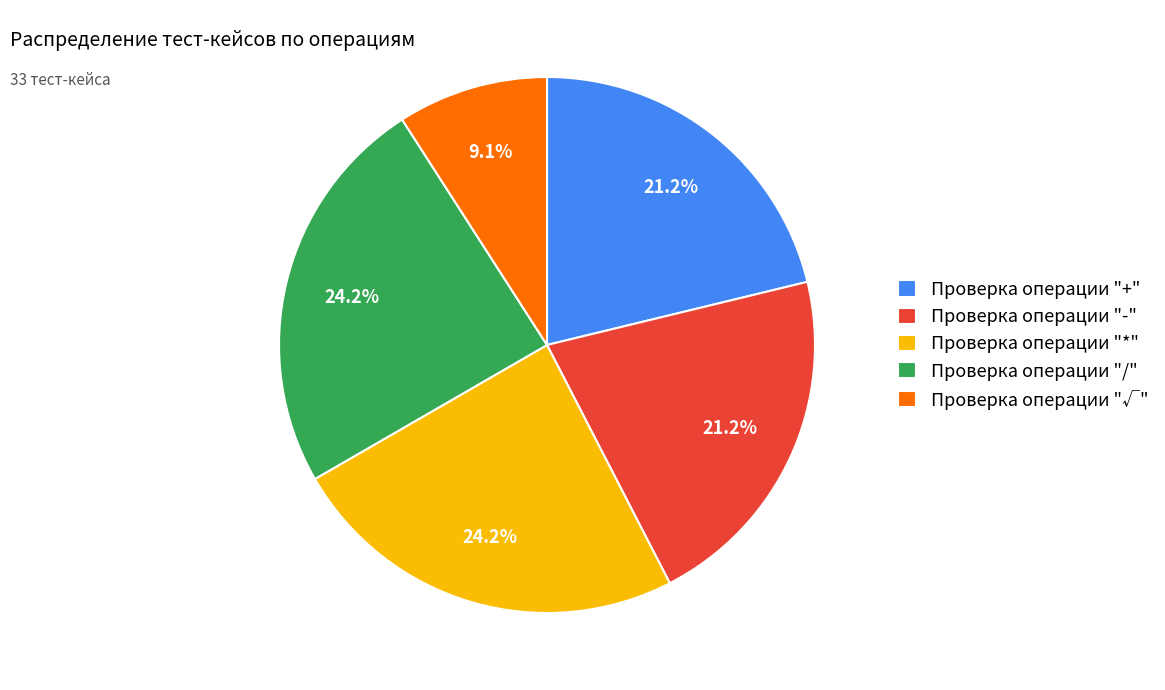

Is it true that Проверка операции "√" is 9% of the pie?

True